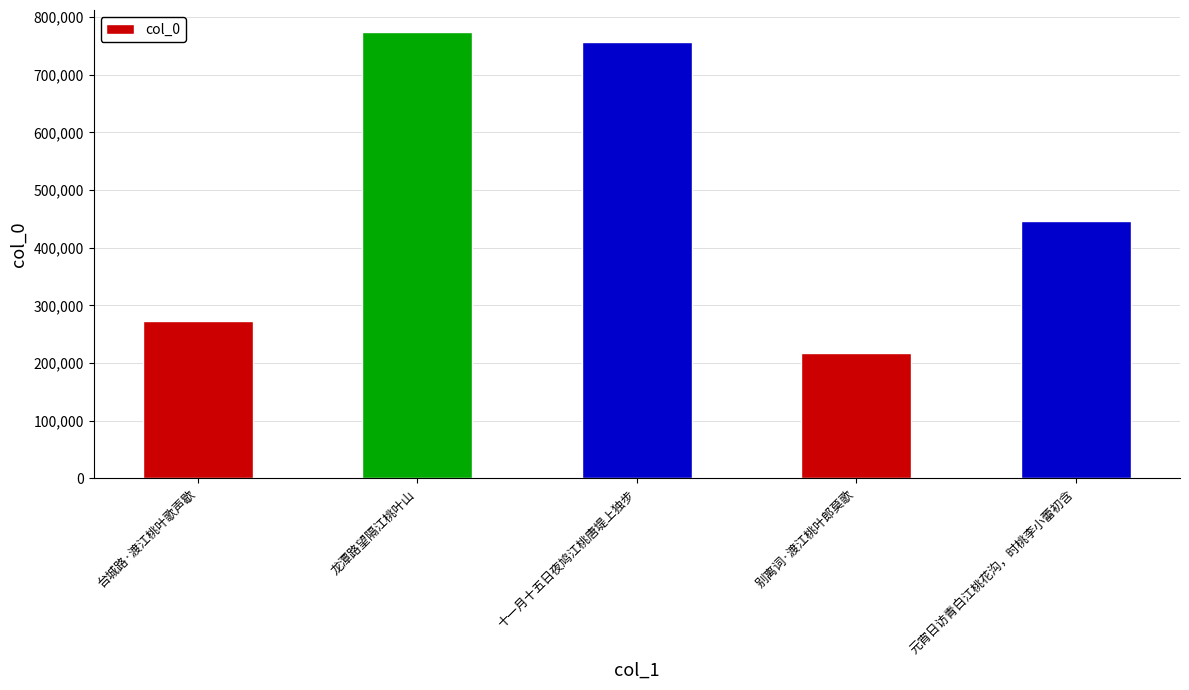

Reading left to right, extract all data points from this chart.

272416	773495	756344	217145	447070